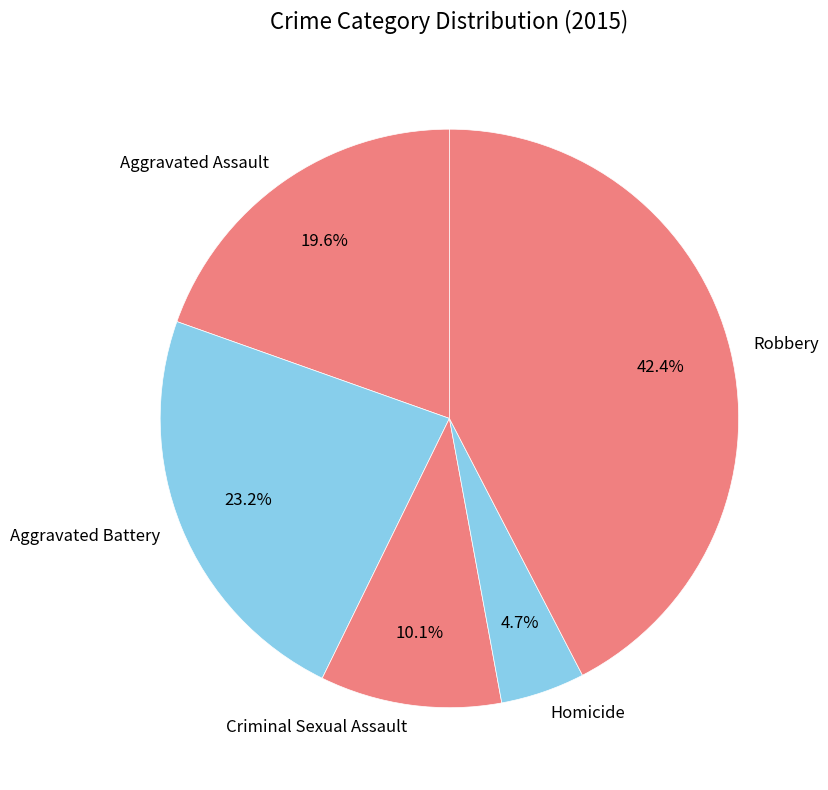

To the nearest percent, what is the difference between the largest and smallest slice percentages?

38%